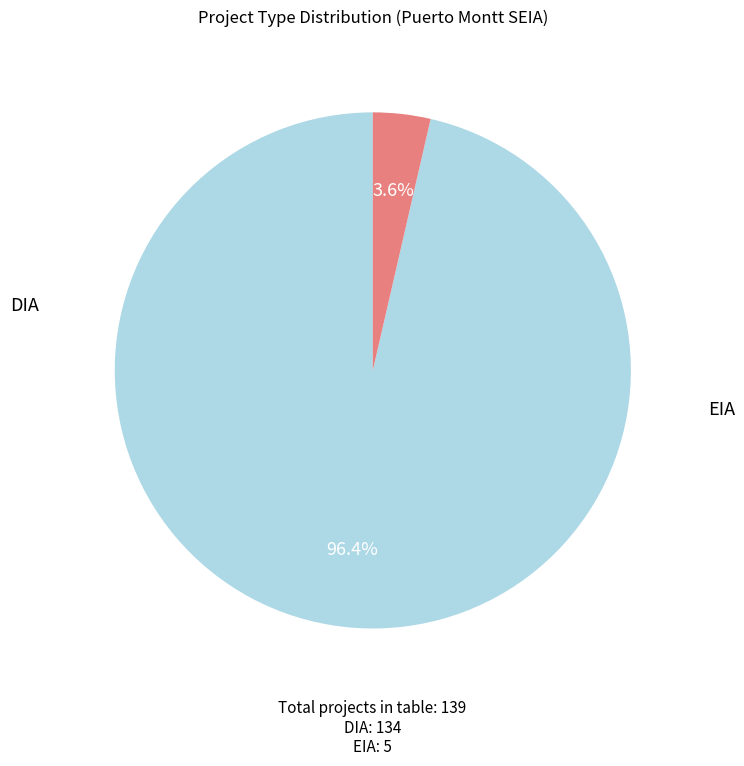

Does any single category account for the majority?

Yes